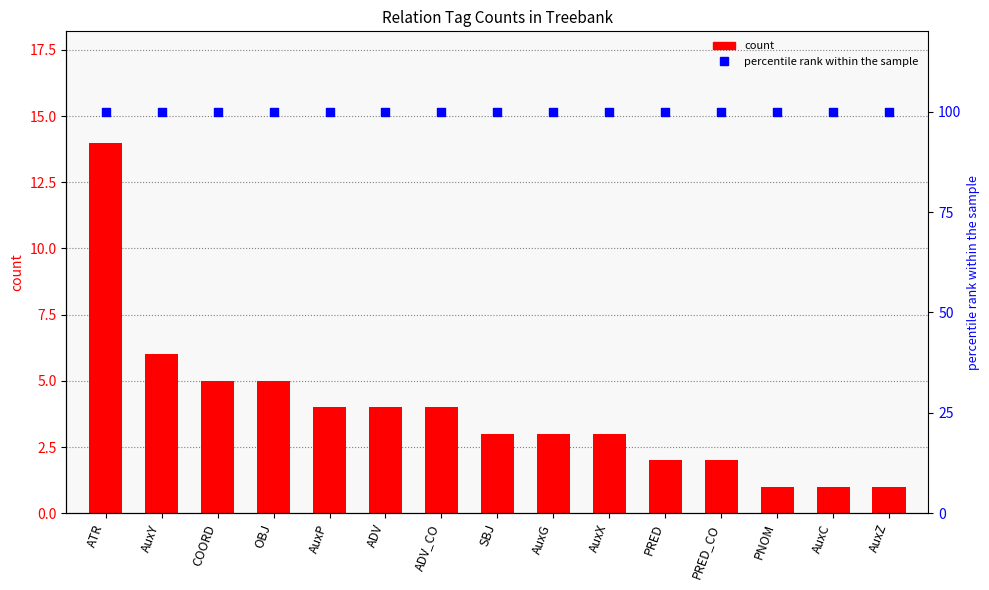

At how many categories does at least one series exceed 92?

15